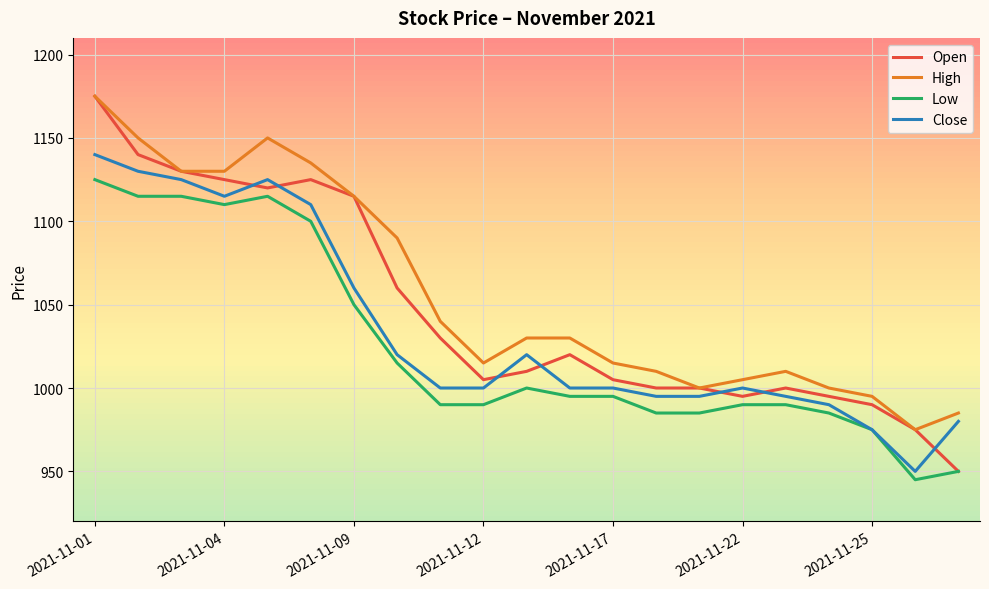

What is the maximum value for High?

1175